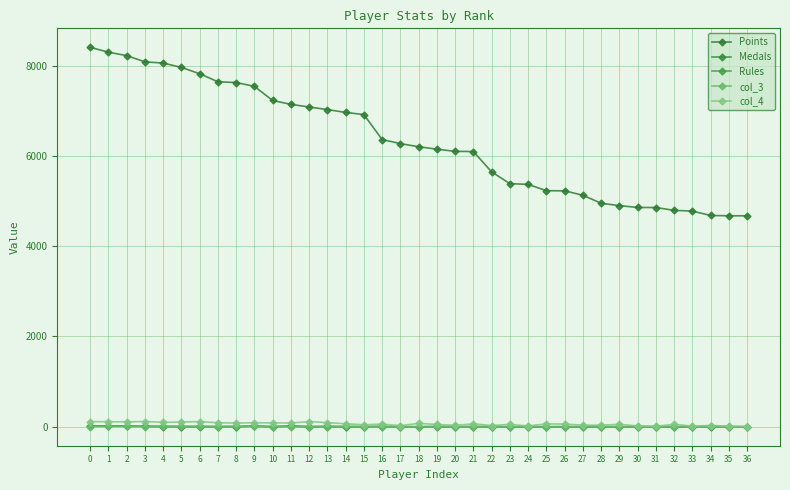

Is the value of Points at 30 greater than the value of Medals at 36?

Yes